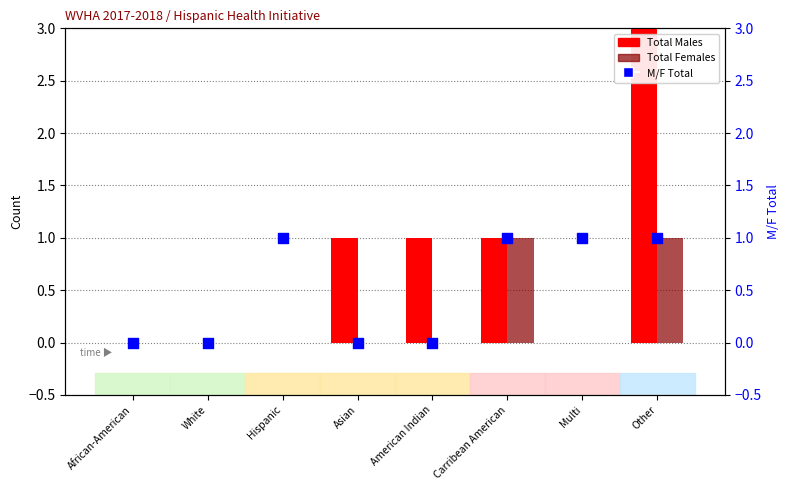

Which series contains the highest Y value?

Total Males